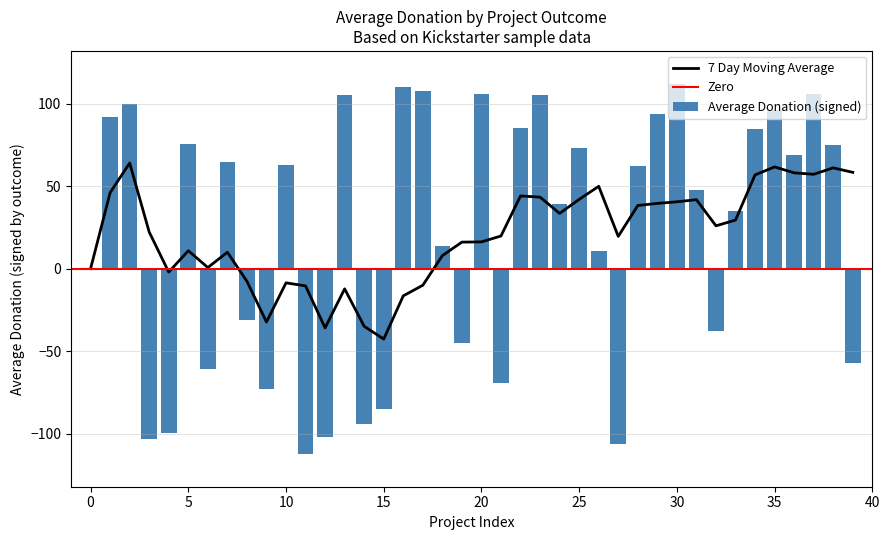

What is the highest value of the 7 Day Moving Average series?

64.1